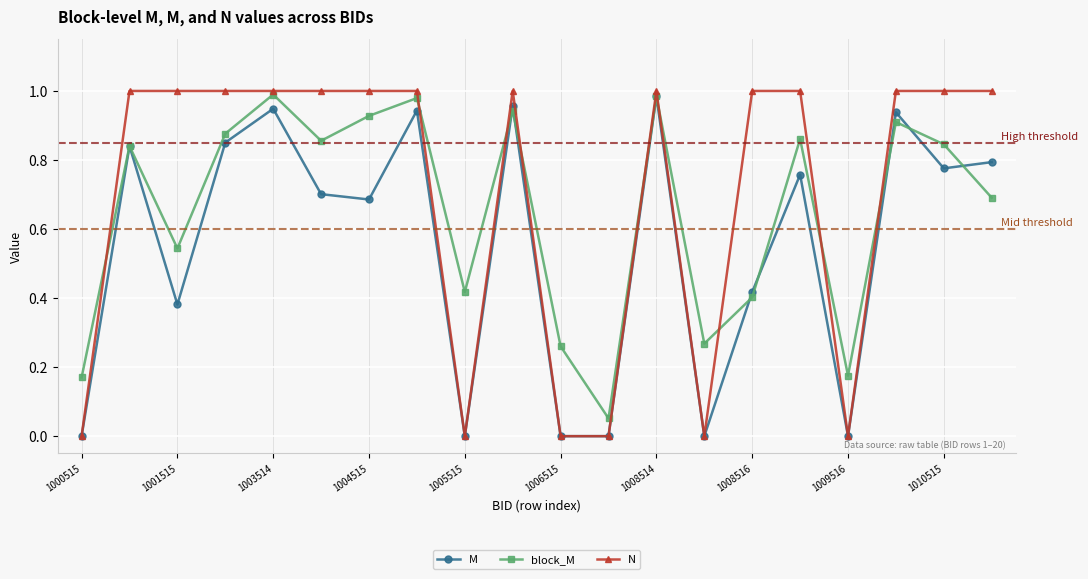

List the series in order of their overall mean, highest first.

N, block_M, M